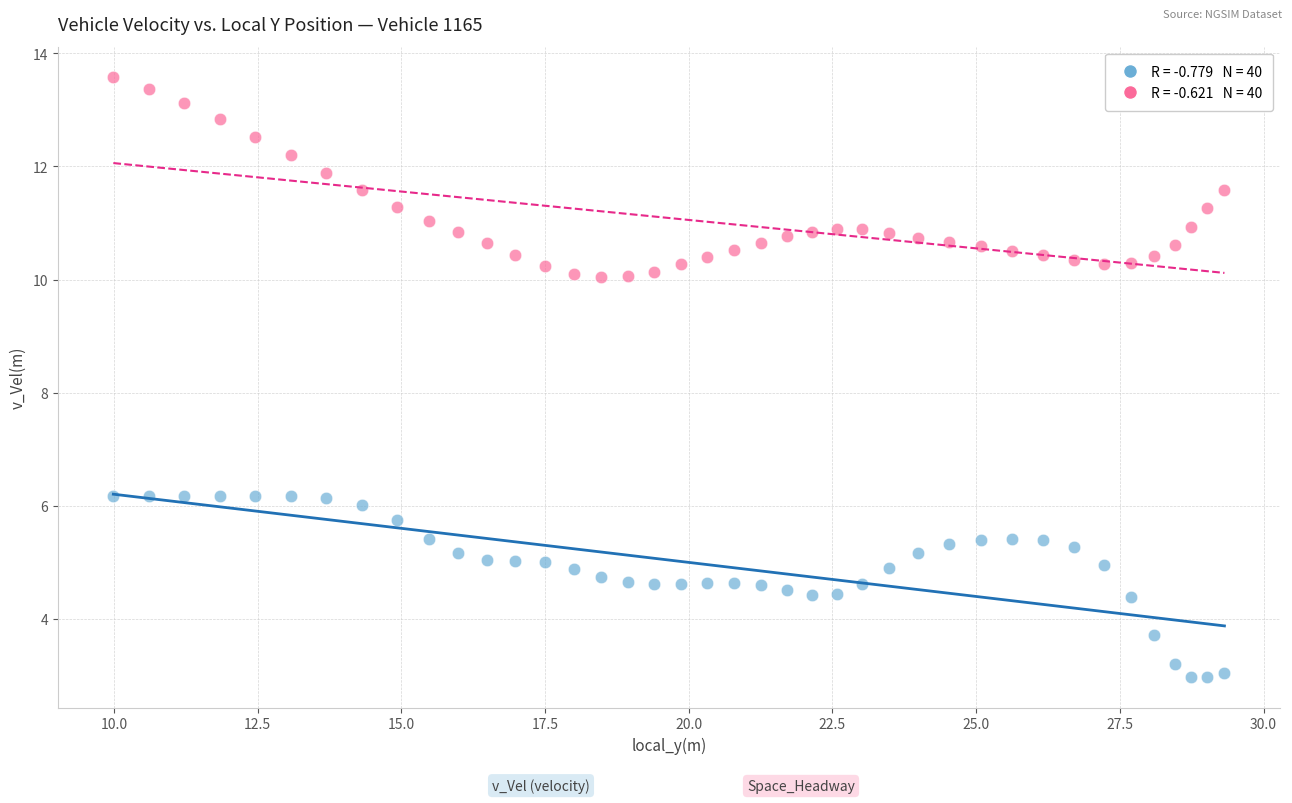

Across all data points, what is the range of X values (max minus min)?

19.3